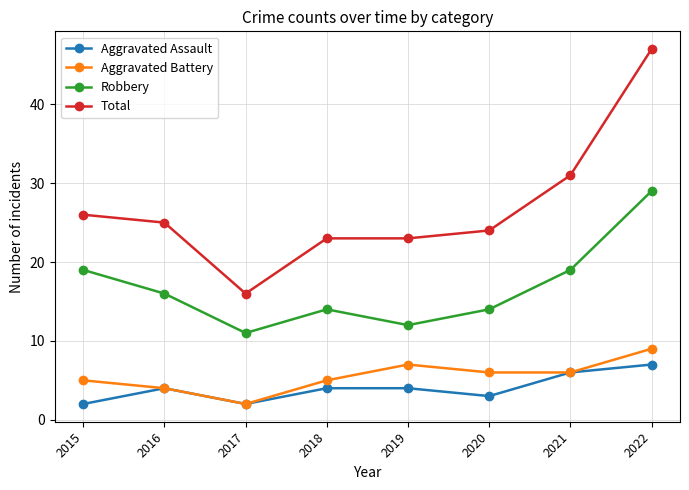

True or false: Robbery and Aggravated Assault intersect in this chart.

False